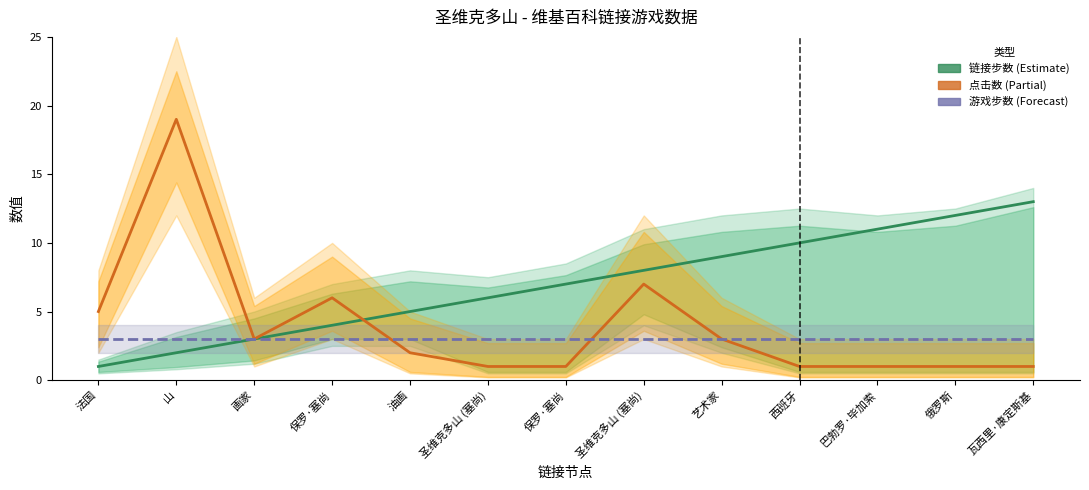

At which category does the chart reach its peak across all series?

山